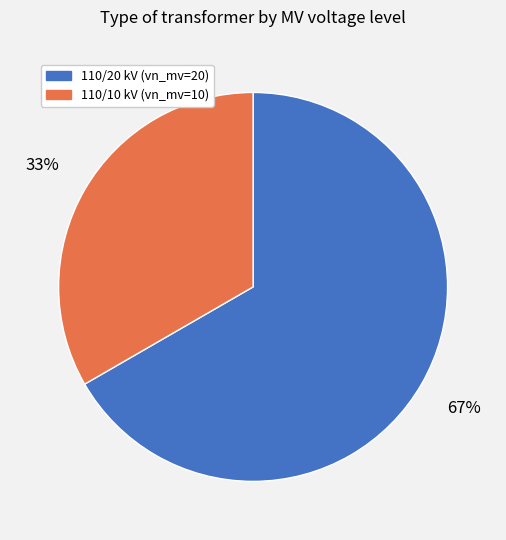

Does any single category account for the majority?

Yes